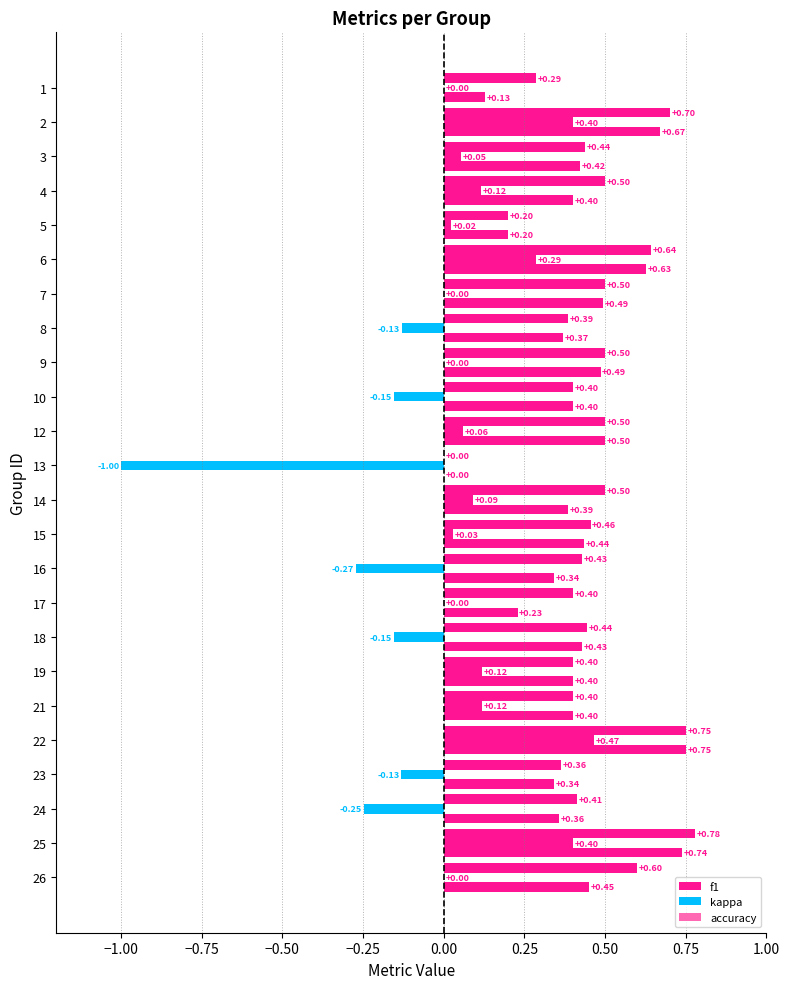

What is the sum of all accuracy values?

11.0